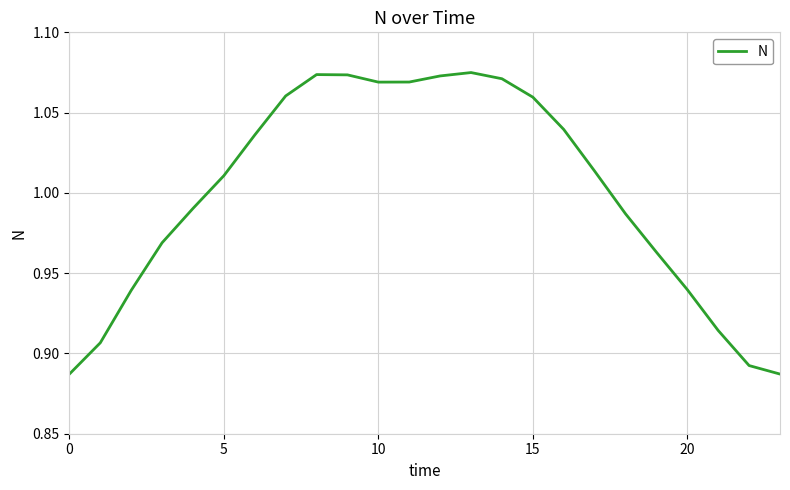

Does the chart have visible grid lines?

Yes